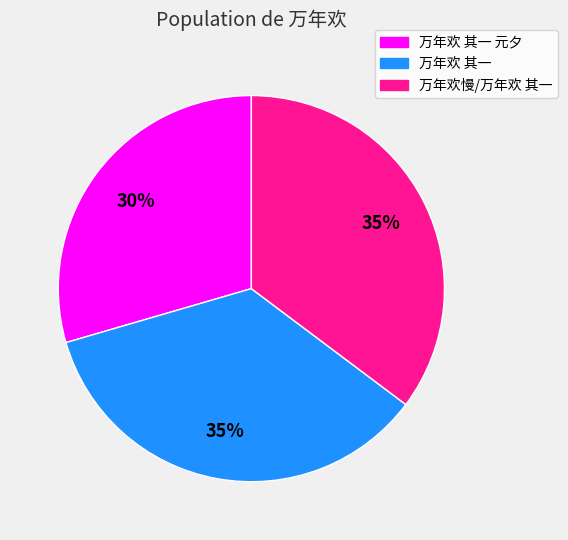

Is there any slice that represents more than half of the pie?

No